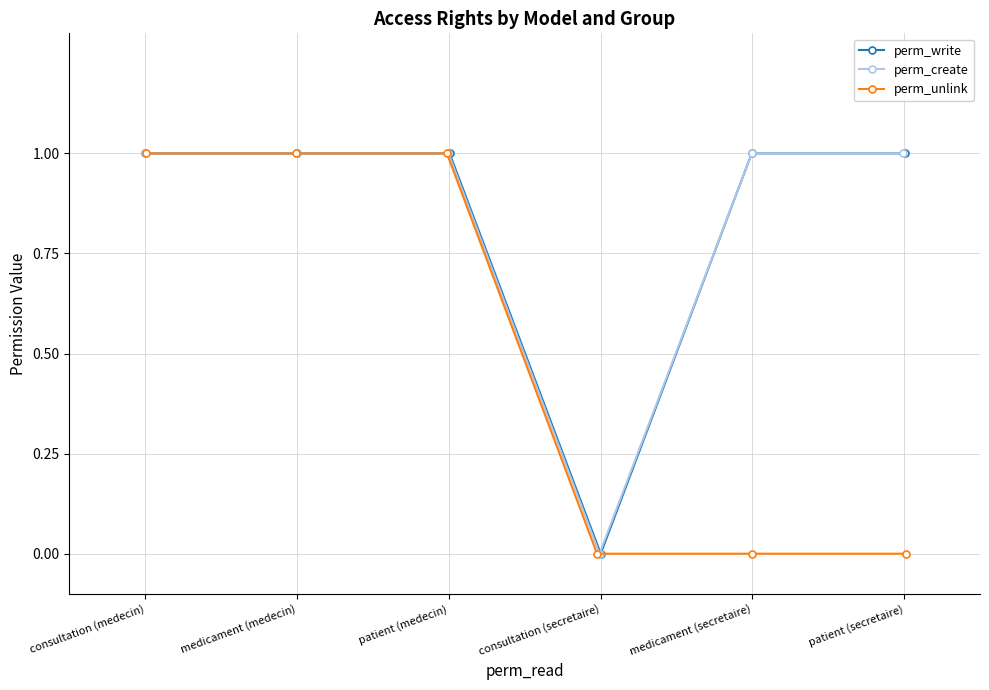

Reading left to right, transcribe all the data shown in this chart.

perm_write: 1	1	1	0	1	1
perm_create: 1	1	1	0	1	1
perm_unlink: 1	1	1	0	0	0